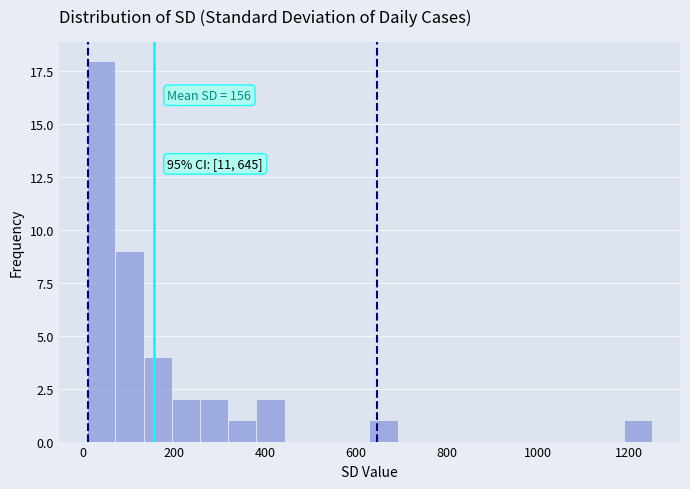

Around what value on the x-axis is the tallest bar? Give the approximate position of its centre, as read against the axis.

40